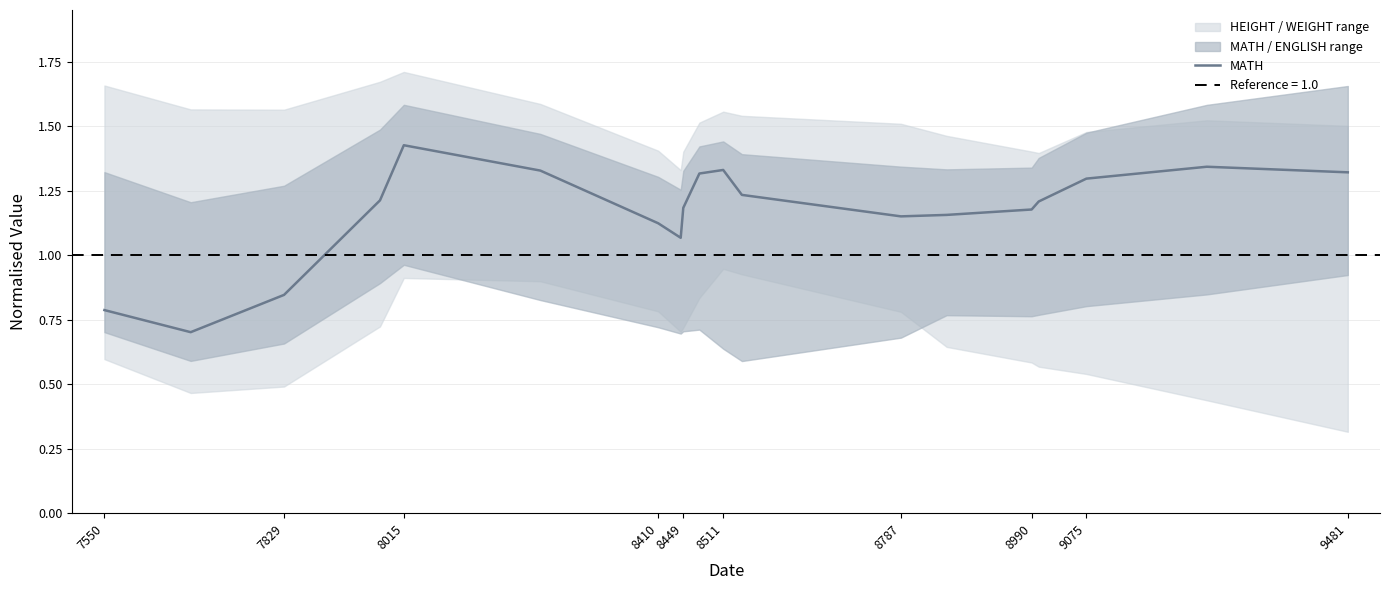

The MATH series shows 1.9 at 8410. True or false?

False